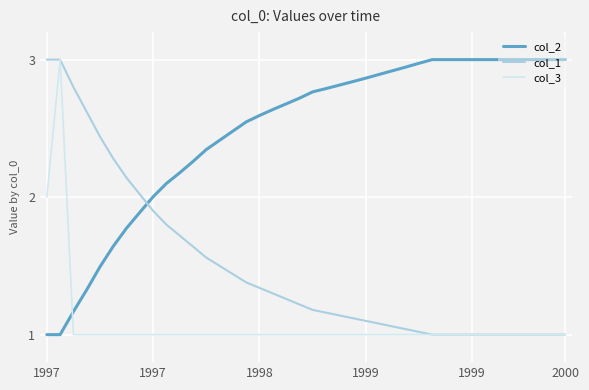

How many series are shown in this chart?

3